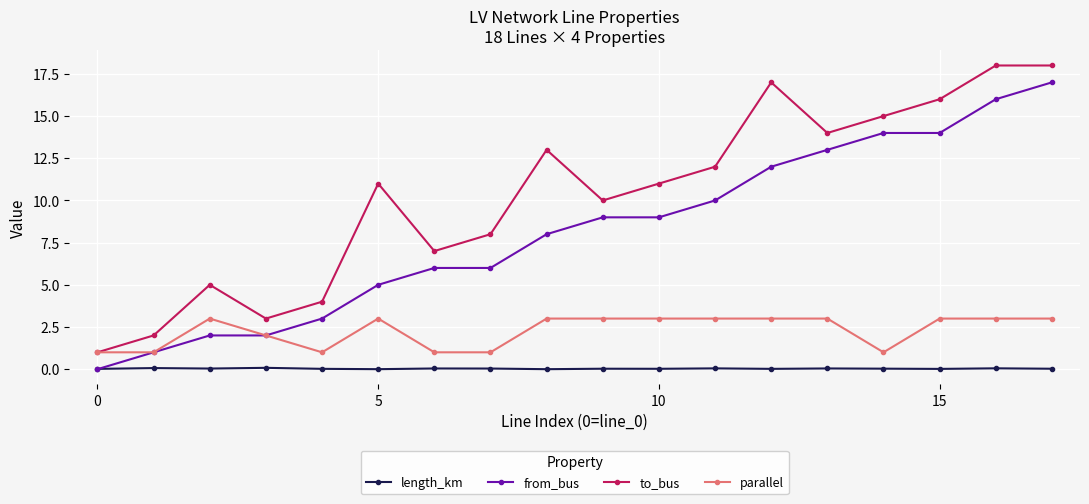

What is the value of the from_bus point at the 18th from the left?

17.0